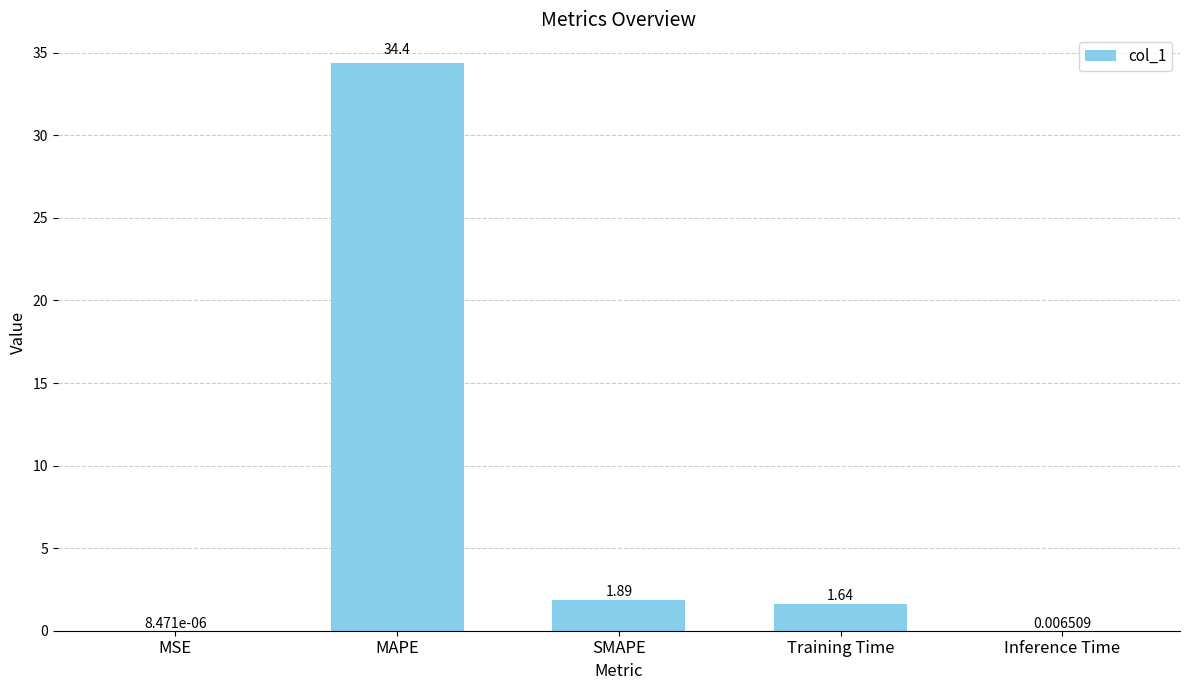

The value at Training Time is 0.4. True or false?

False